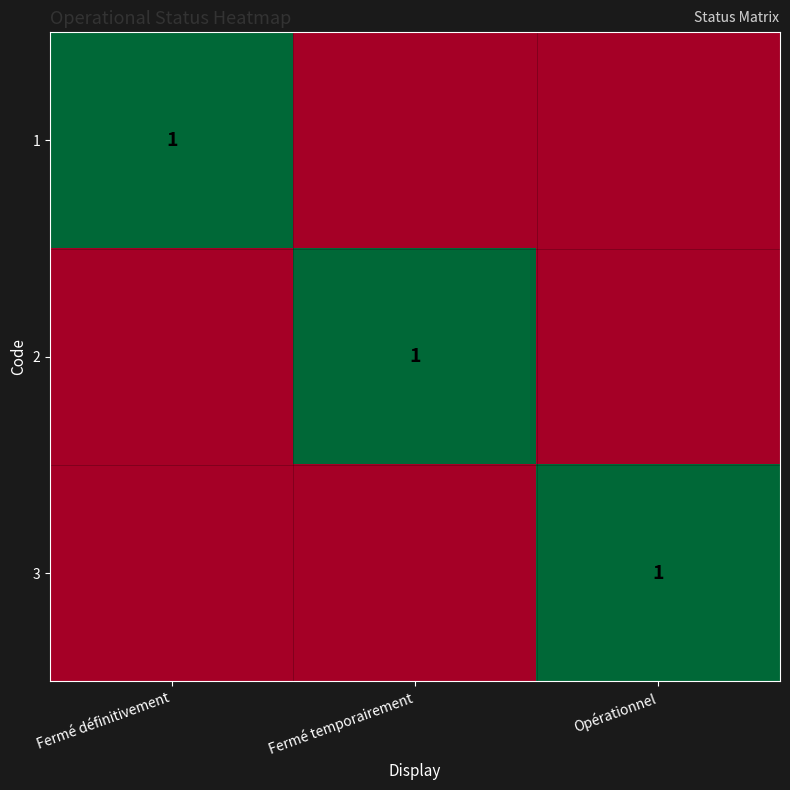

The 3 series shows 1 at Opérationnel. True or false?

True